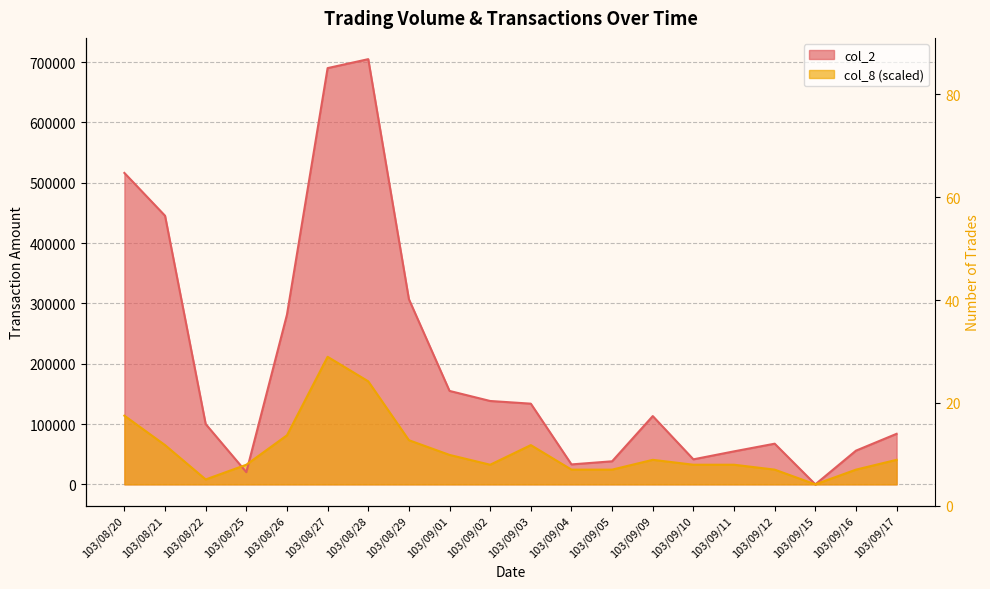

Does the chart display data point markers on the line(s)?

No